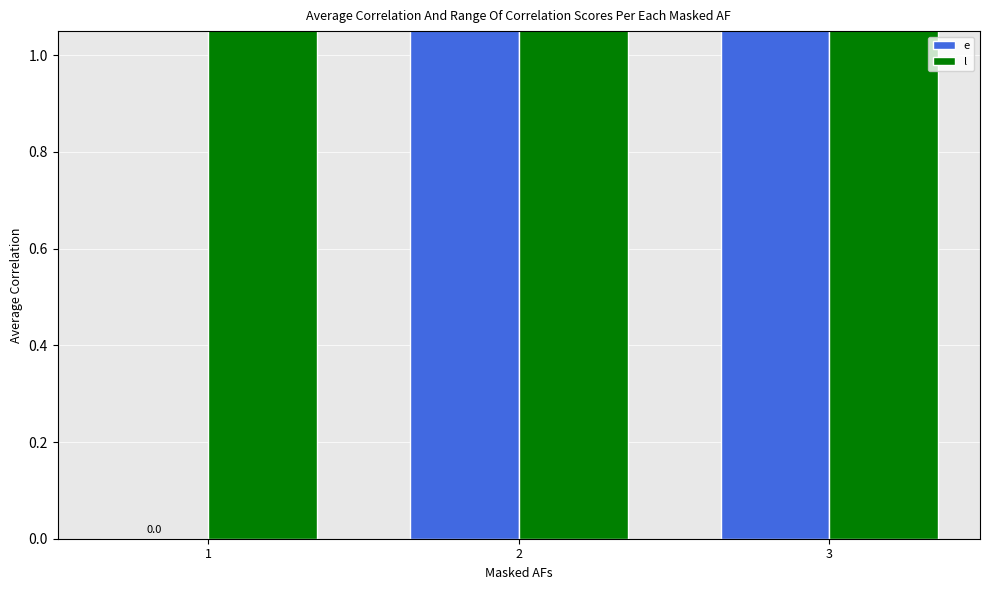

At 1, list the series in order from smallest to largest.

e, l